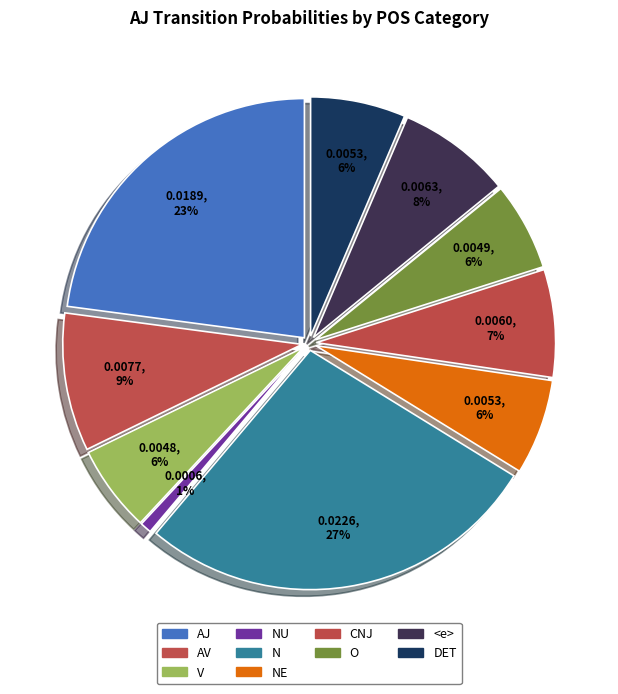

Does <e> account for over 50% of the chart?

No